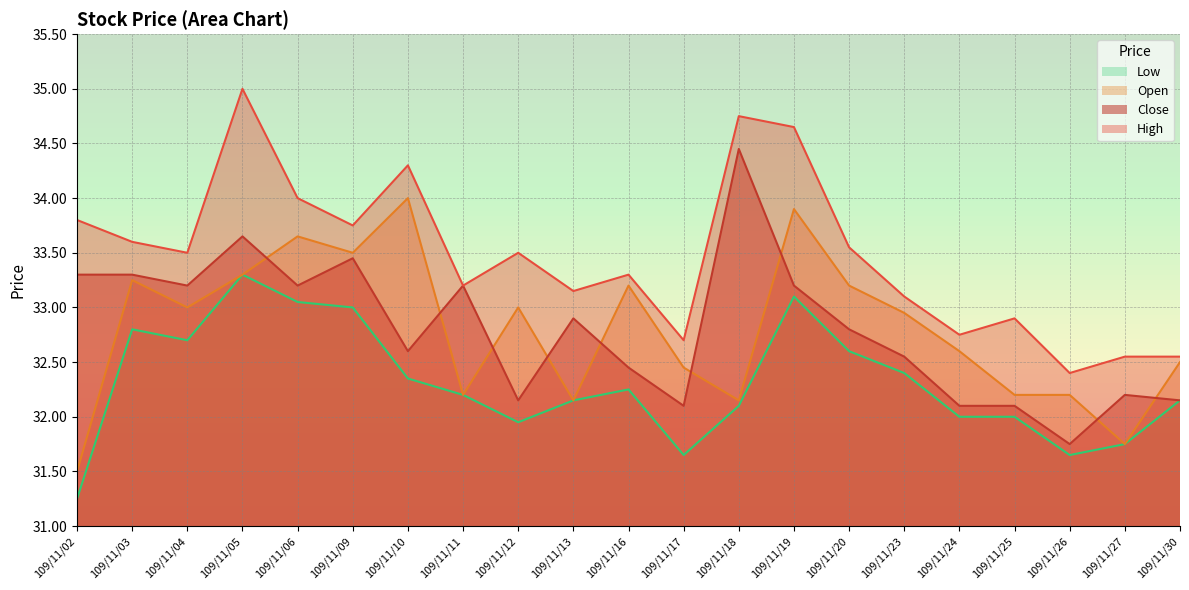

True or false: Low and Open cross at least once.

False